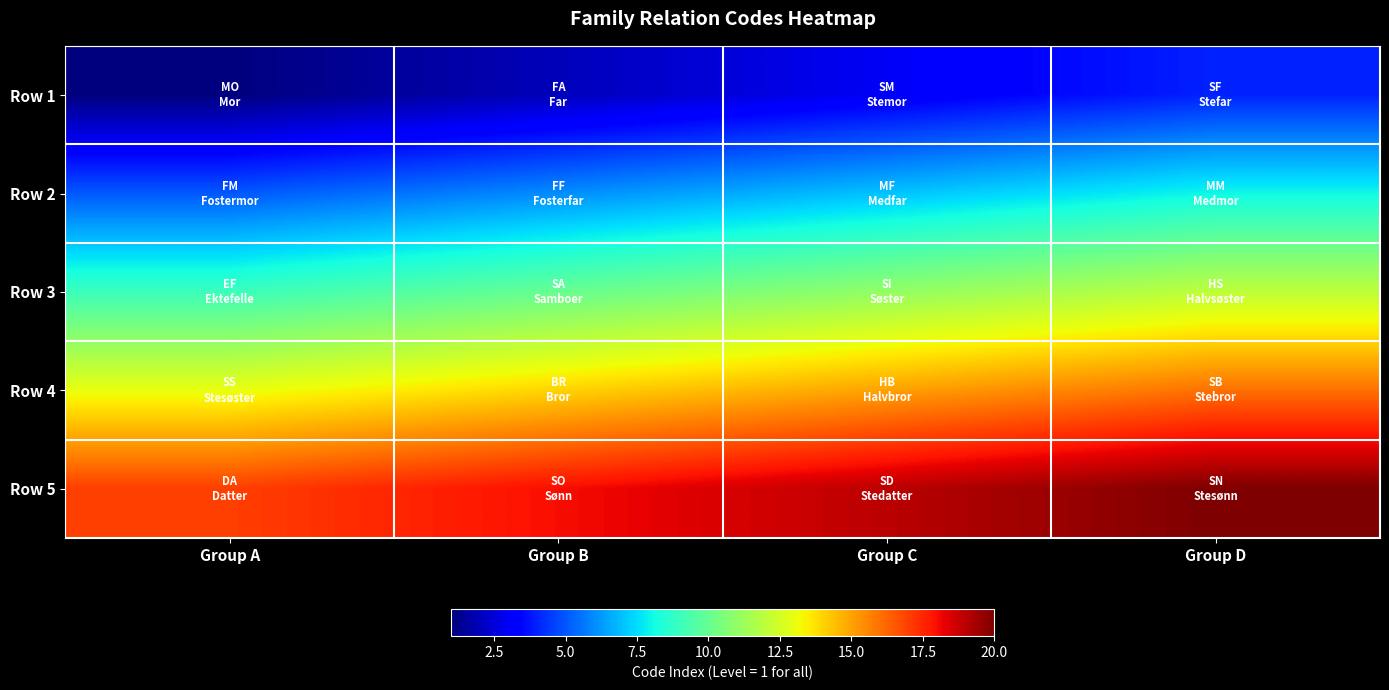

How many categories are shown in the chart?

4